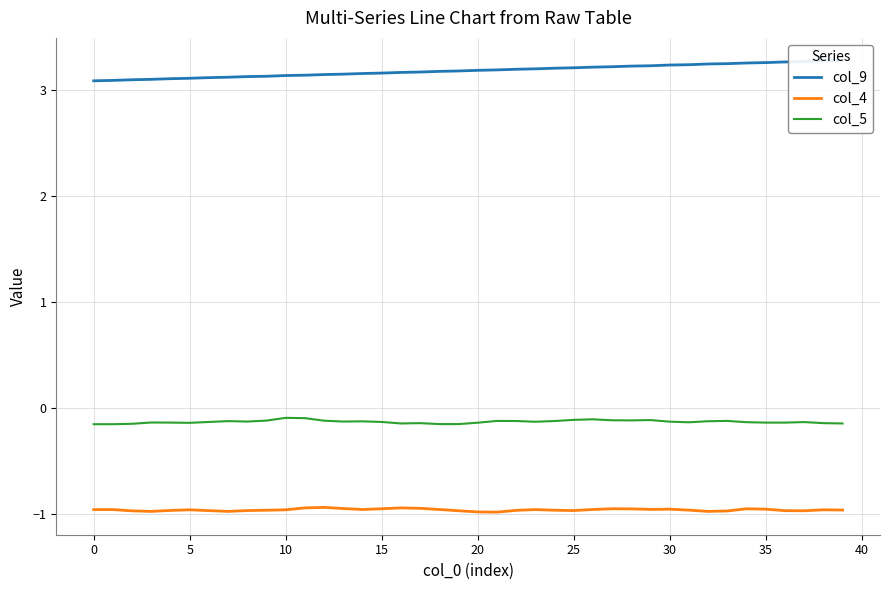

Rank the series by their maximum value, from lowest to highest.

col_4, col_5, col_9